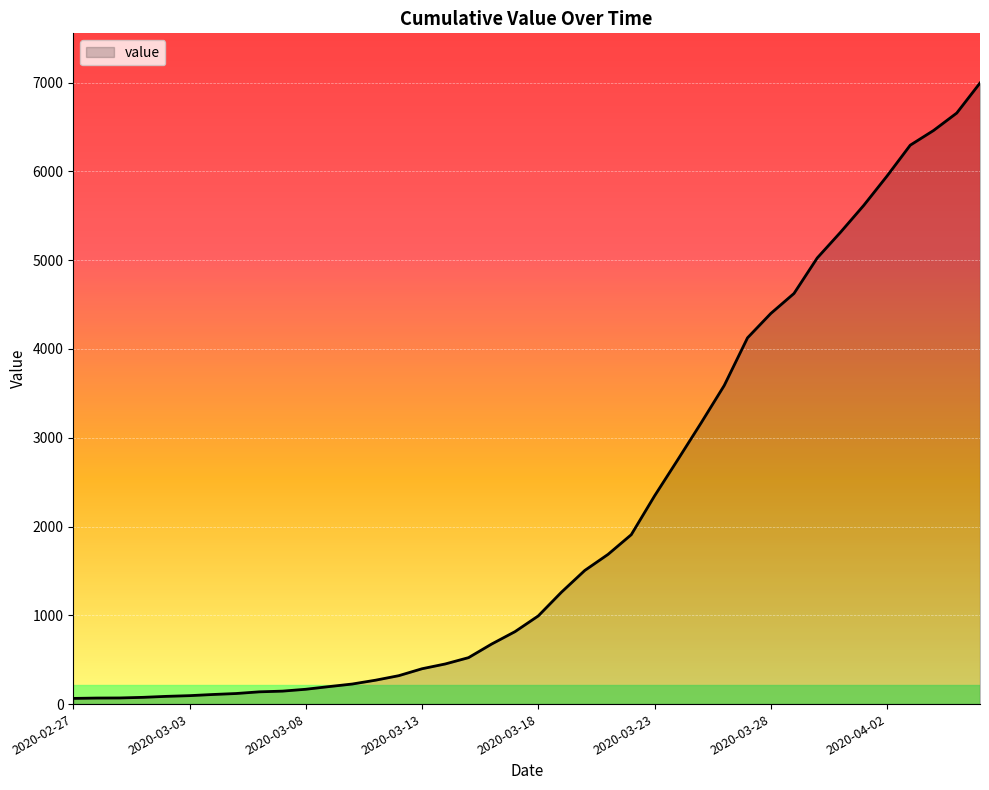

What is the maximum value shown in the chart?

6995